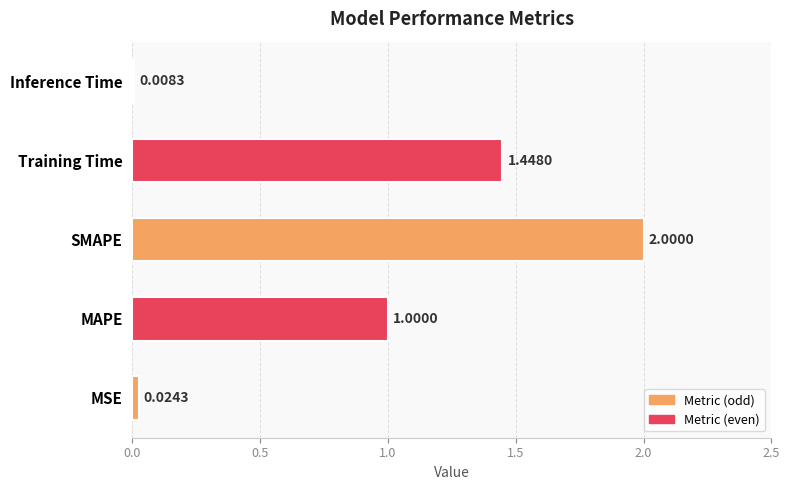

Rank the categories by value from highest to lowest.

SMAPE, Training Time, MAPE, MSE, Inference Time